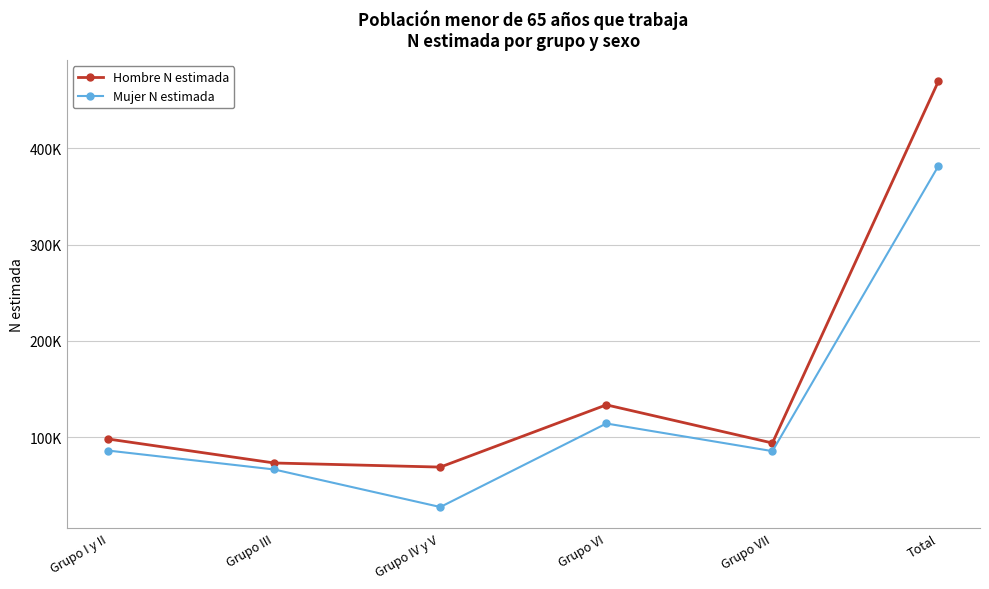

Is the value of Mujer N estimada at Grupo III greater than the value of Hombre N estimada at Grupo IV y V?

No